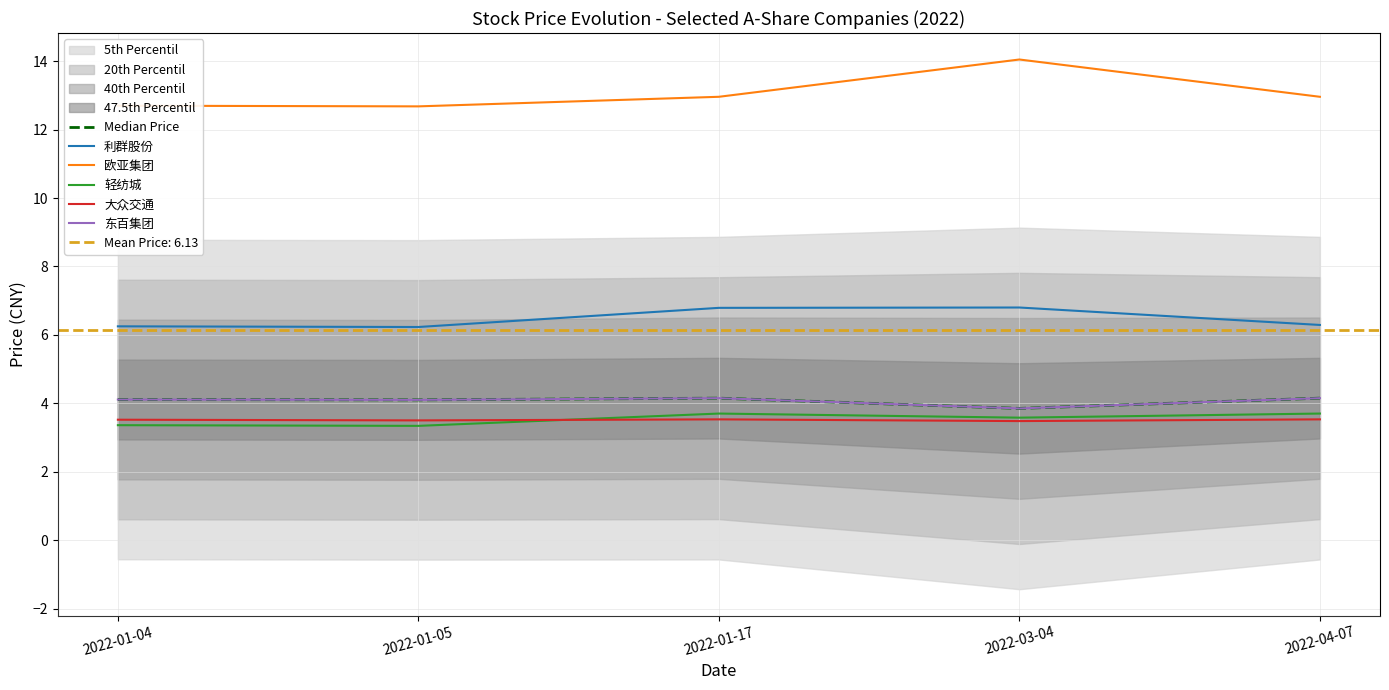

What is the value of the 轻纺城 point at the 4th from the left?

3.6